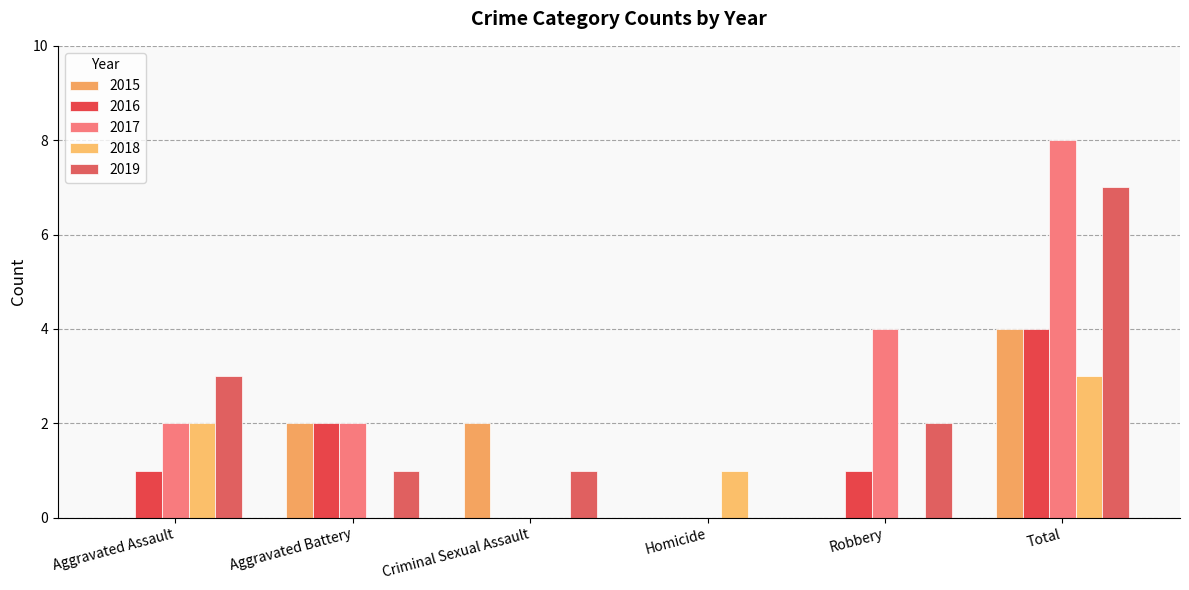

How many series are shown in this chart?

5